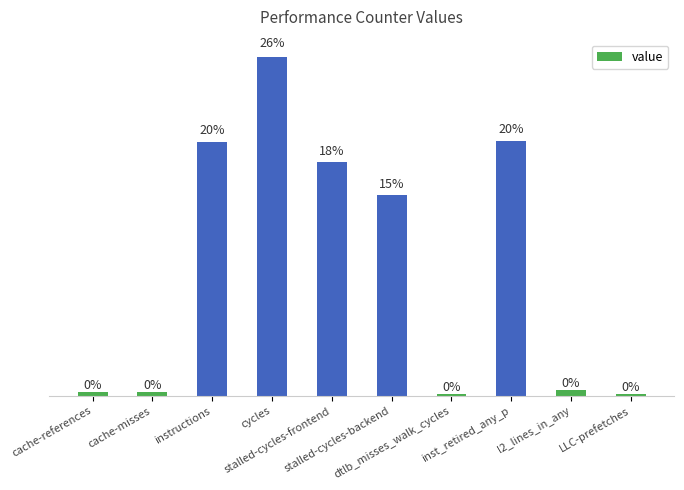

Is it true that the value at dtlb_misses_walk_cycles is 145520341?

False